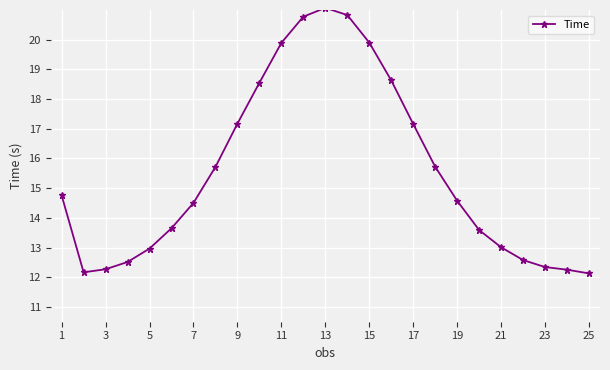

What is the sum of all values?

388.7